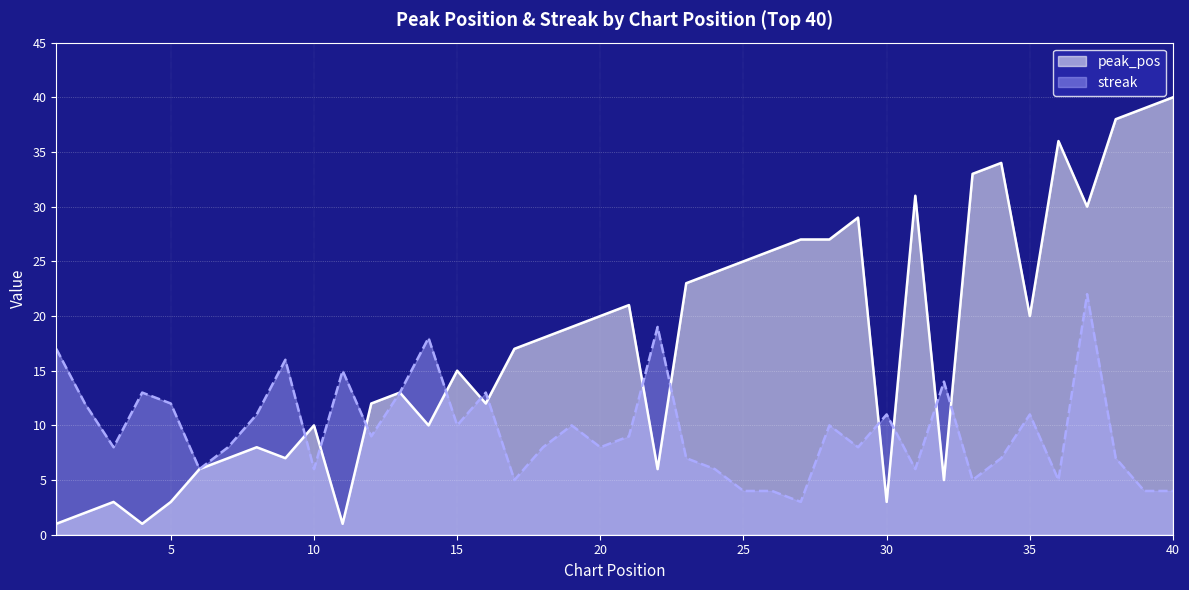

Rank the series by their maximum value, from highest to lowest.

peak_pos, streak